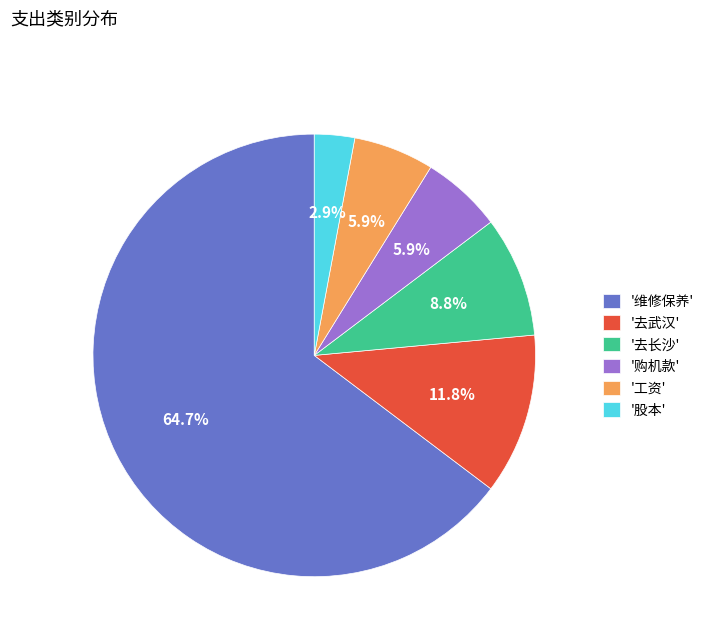

Is there any slice that represents more than half of the pie?

Yes